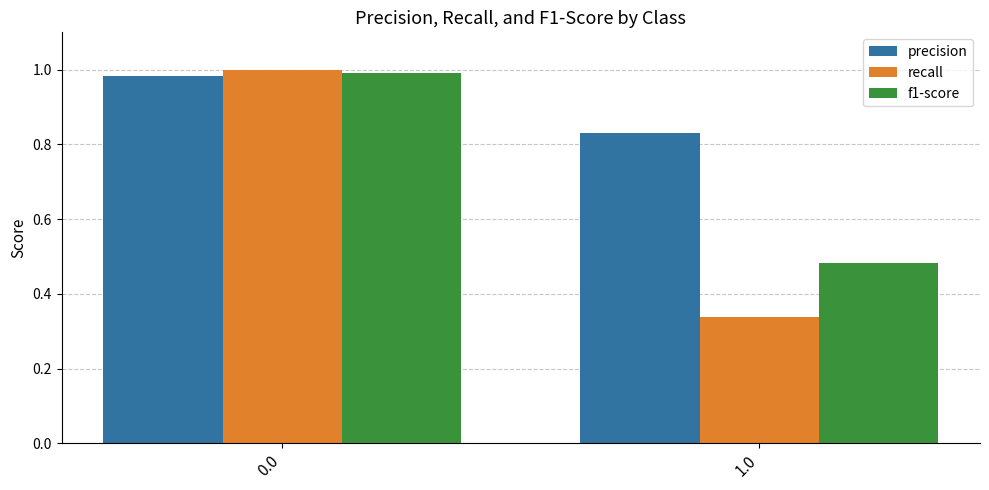

How many groups of bars are there?

2